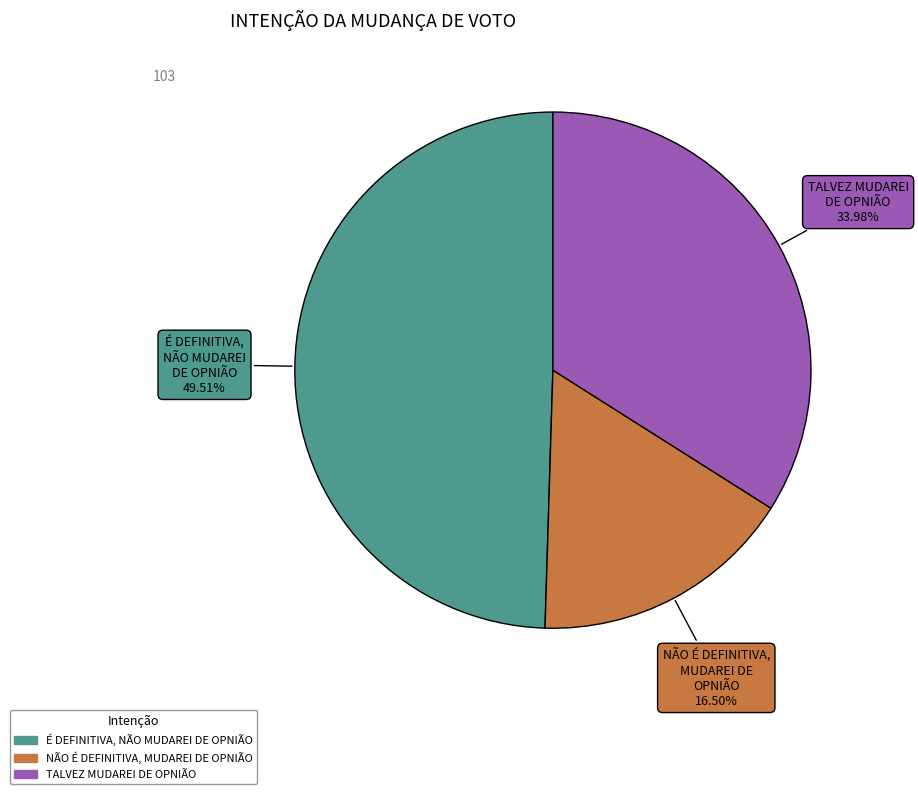

Approximately how many times larger is the value at TALVEZ MUDAREI DE OPNIÃO compared to NÃO É DEFINITIVA, MUDAREI DE OPNIÃO?

2.1